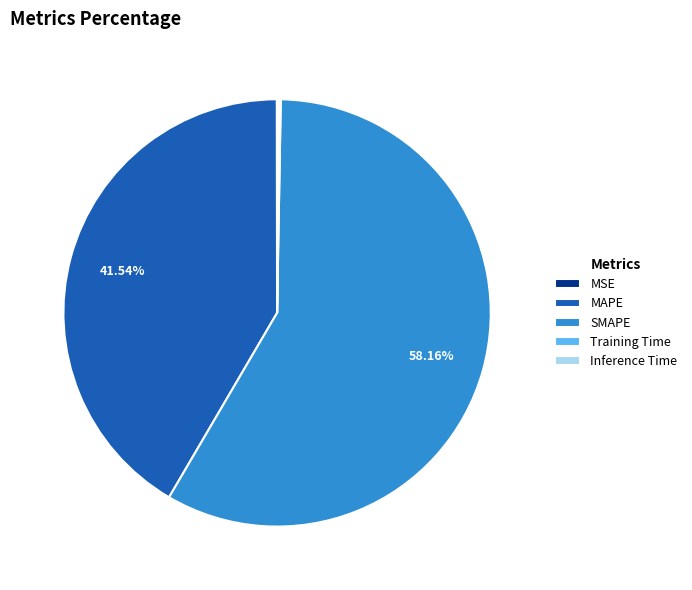

Is it true that SMAPE is 65% of the pie?

False